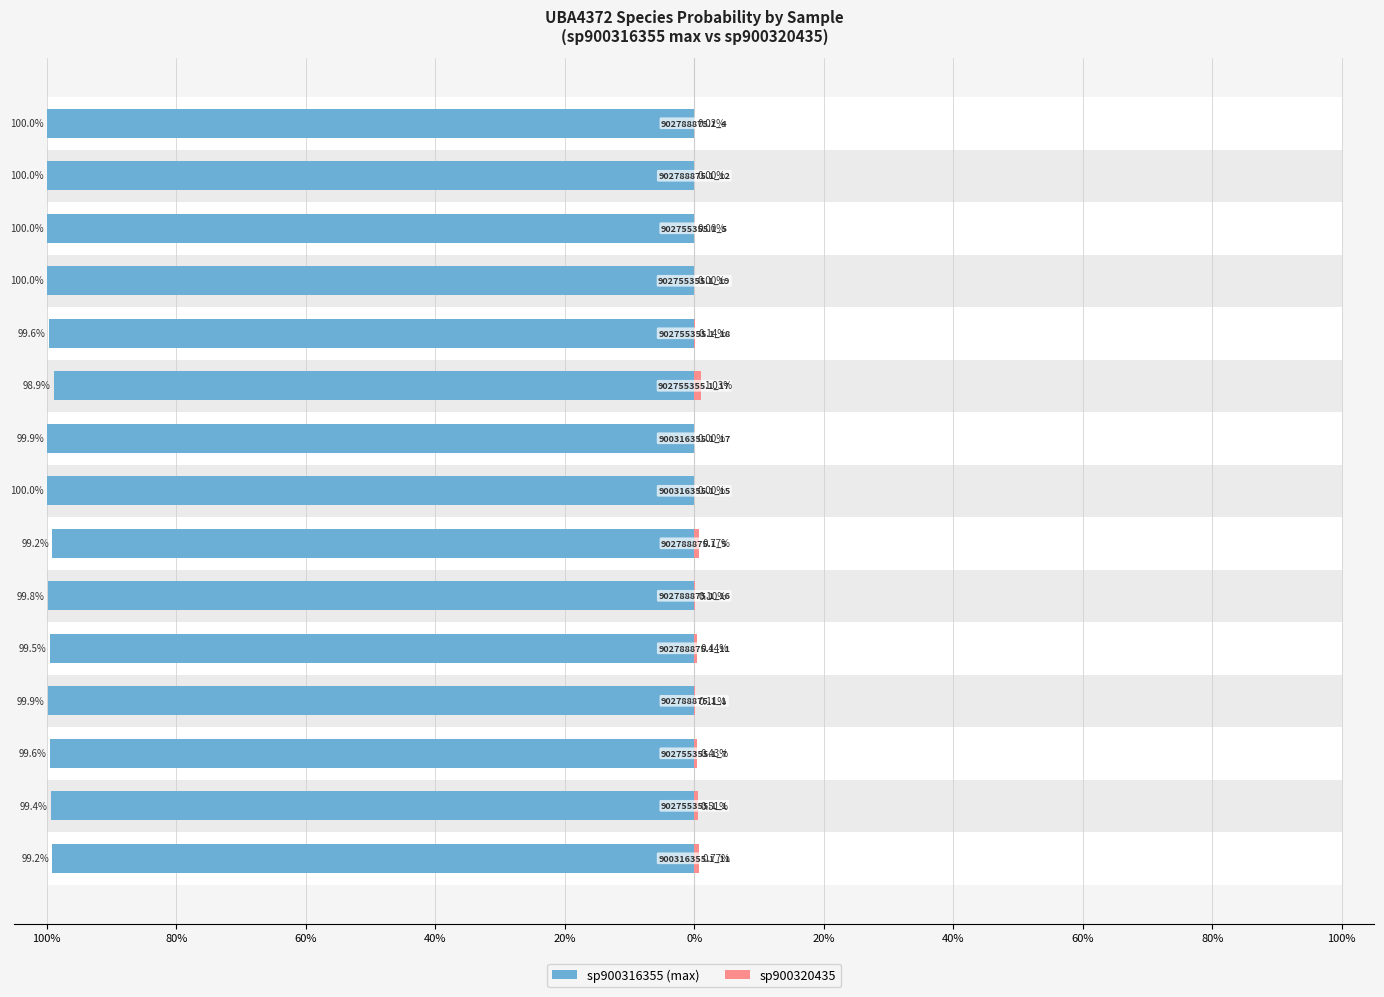

What is the average value of the sp900316355 (max) series?

-99.7